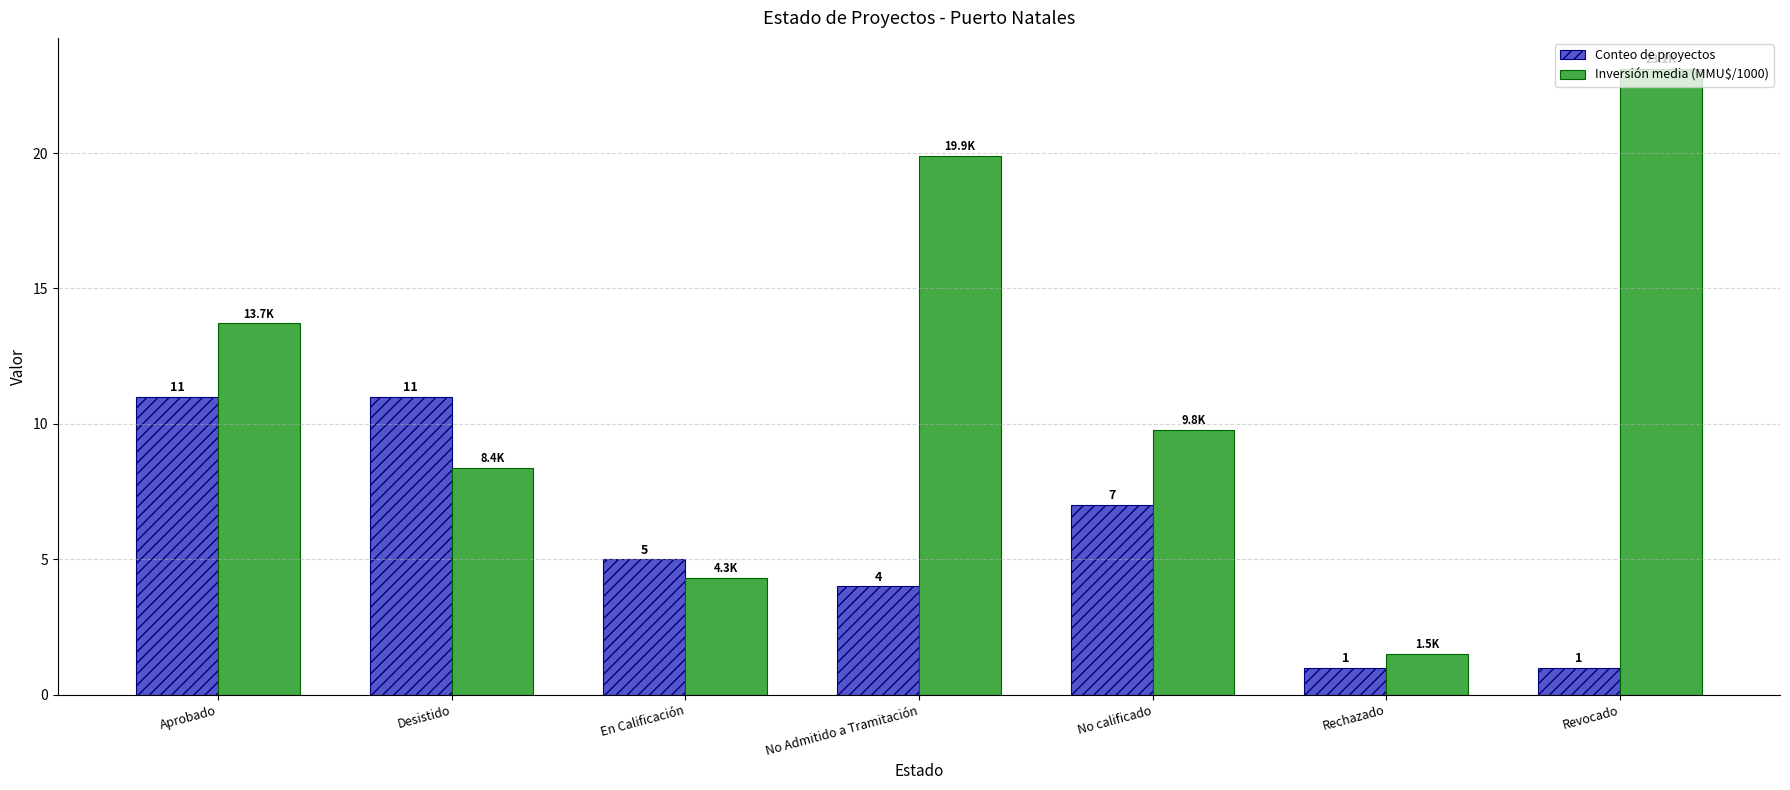

Which series has the largest total across all categories?

Inversión media (MMU$/1000)